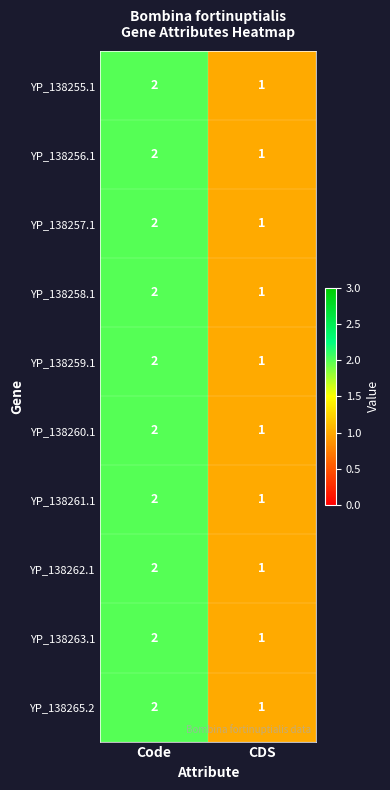

List the labels in order of YP_138261.1 value, smallest first.

CDS, Code